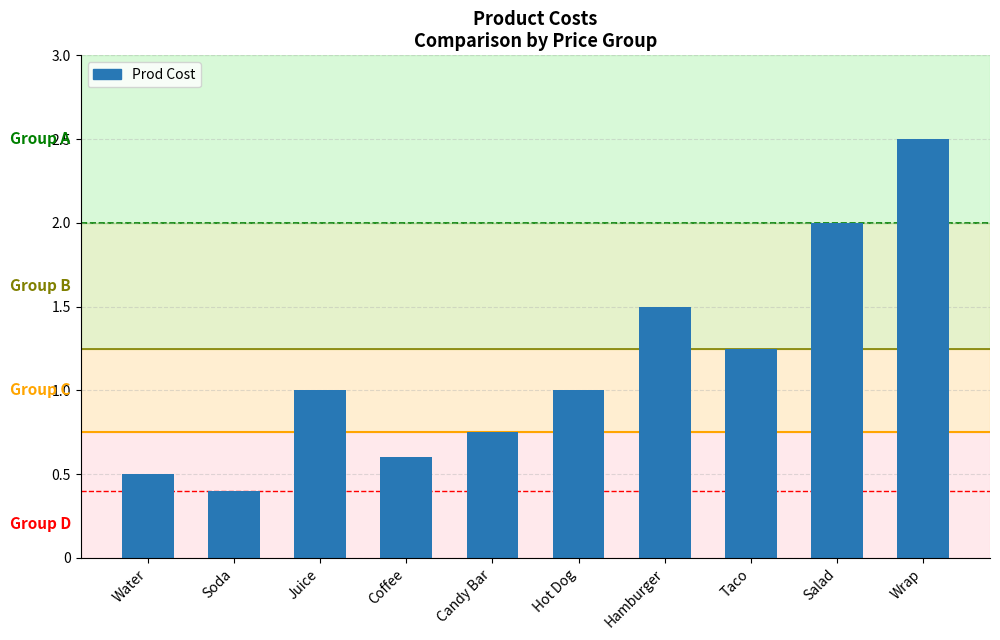

What is the label of the 3rd bar from the right?

Taco